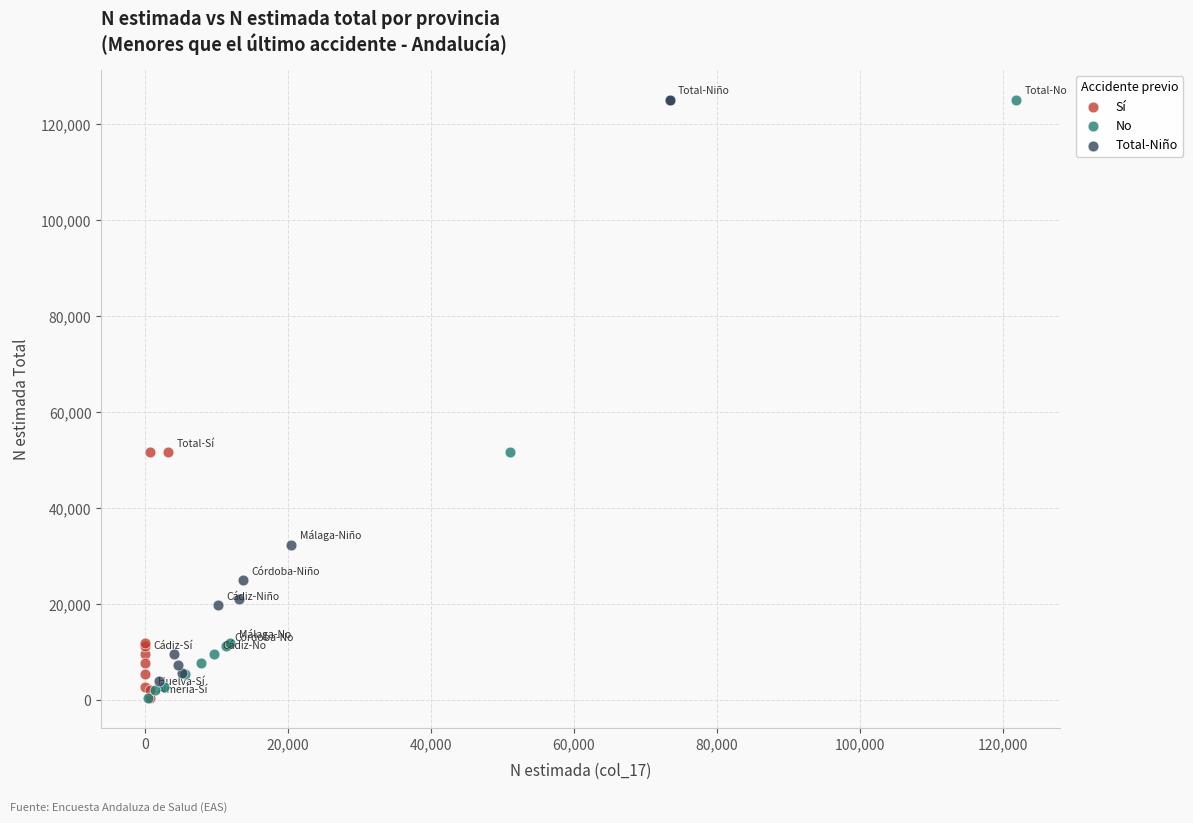

What are all the series names shown in the legend?

Sí, No, Total-Niño